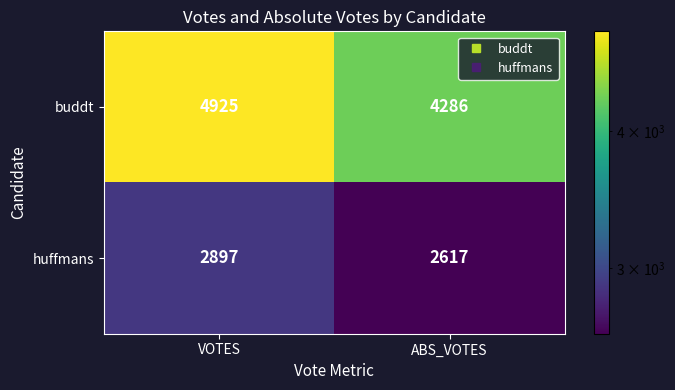

Rank the series at ABS_VOTES from highest to lowest value.

buddt, huffmans